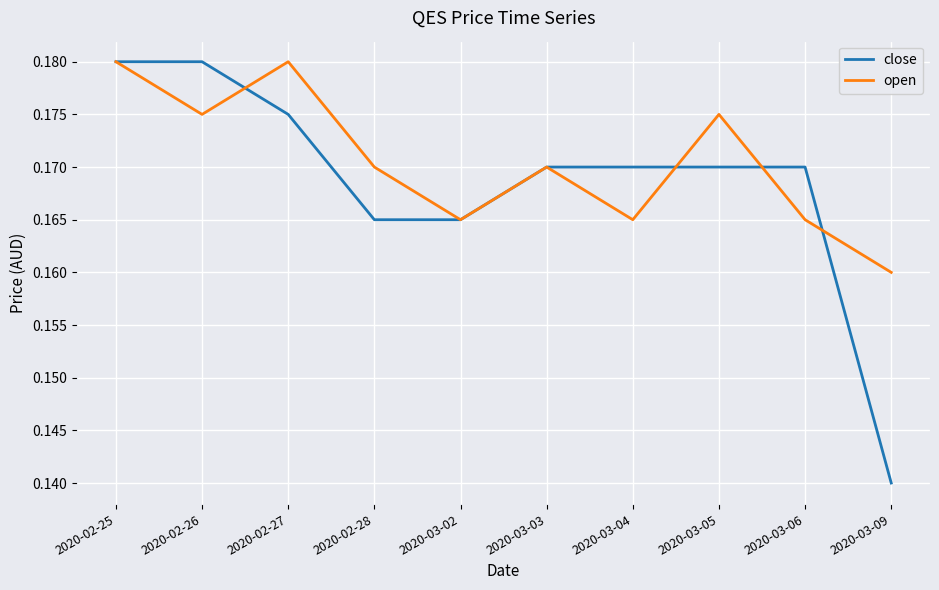

Is it true that close equals 0.0 at 2020-03-05?

False